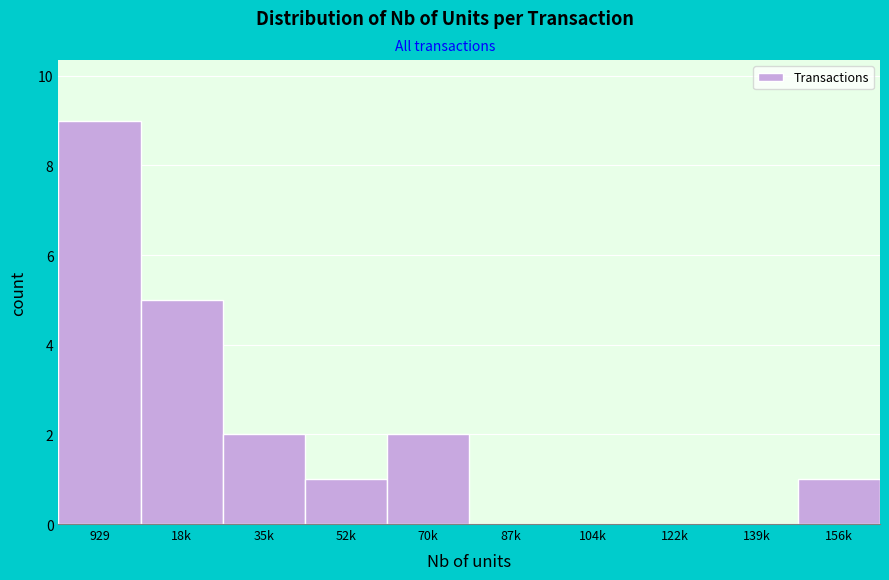

Reading right to left, transcribe all the data shown in this chart.

156k=1	139k=0	122k=0	104k=0	87k=0	70k=2	52k=1	35k=2	18k=5	929=9